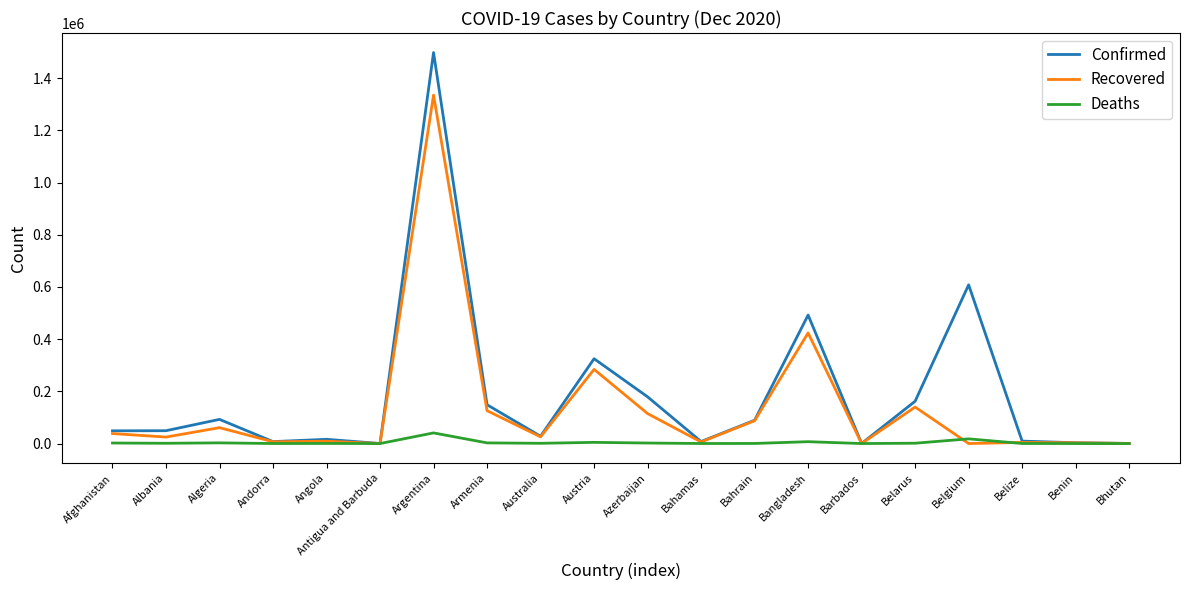

What position from the right is Bahrain?

8